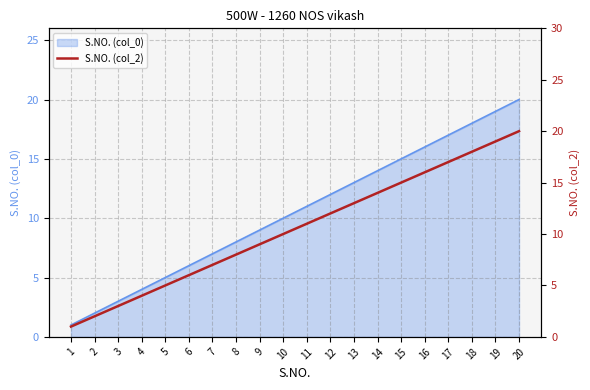

Reading left to right, transcribe all the data shown in this chart.

1=1	2=2	3=3	4=4	5=5	6=6	7=7	8=8	9=9	10=10	11=11	12=12	13=13	14=14	15=15	16=16	17=17	18=18	19=19	20=20